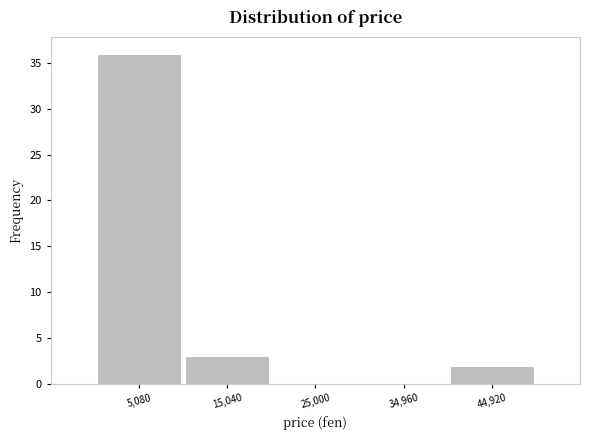

How tall is the bar that spans 0 to 10000 on the x-axis? Neither the bar edges nor the heights are printed on the chart, so give them approximately, as read against the axes.

36